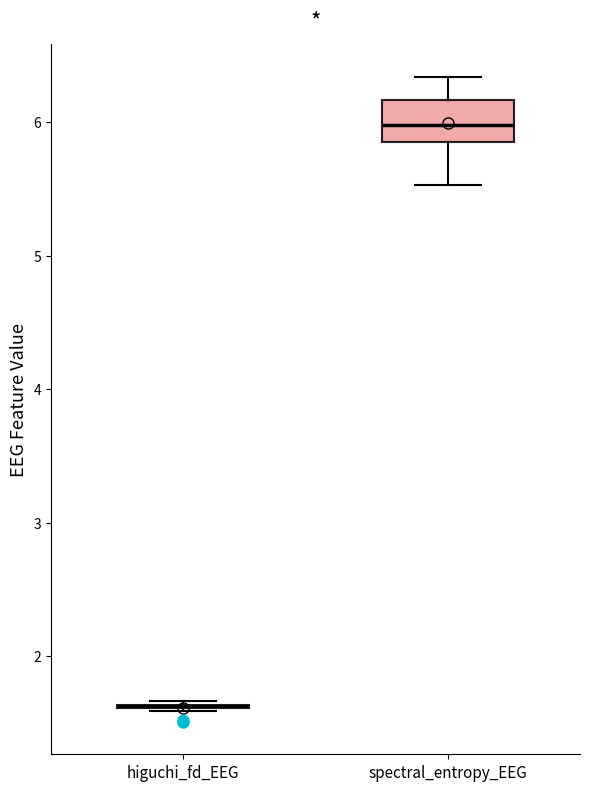

Reading left to right, read every box against the y-axis: the position of its median line, the range the box covers, and the ends of its whiskers. The values are not printed on the chart, so give them approximately, as read against the axis.

higuchi_fd_EEG: box collapsed to a line at 1.6, whiskers 1.6 to 1.7
spectral_entropy_EEG: median 6.0, box 5.9 to 6.2, whiskers 5.5 to 6.3